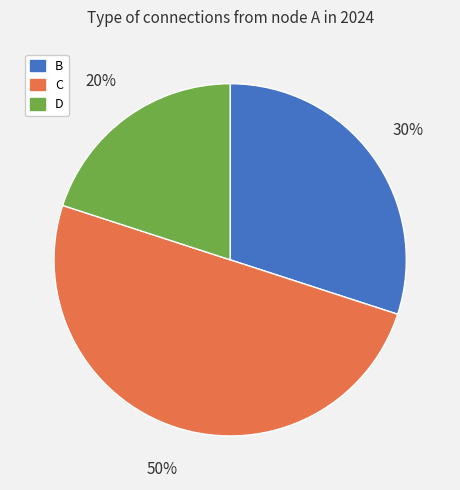

To the nearest percent, what is the average slice percentage?

33%